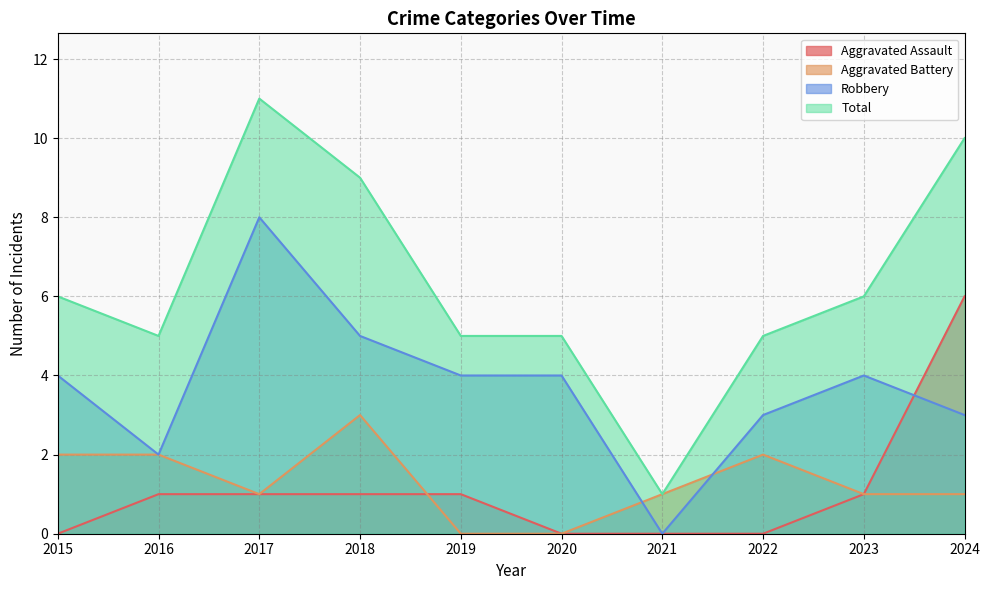

Count the number of data series in this chart.

4